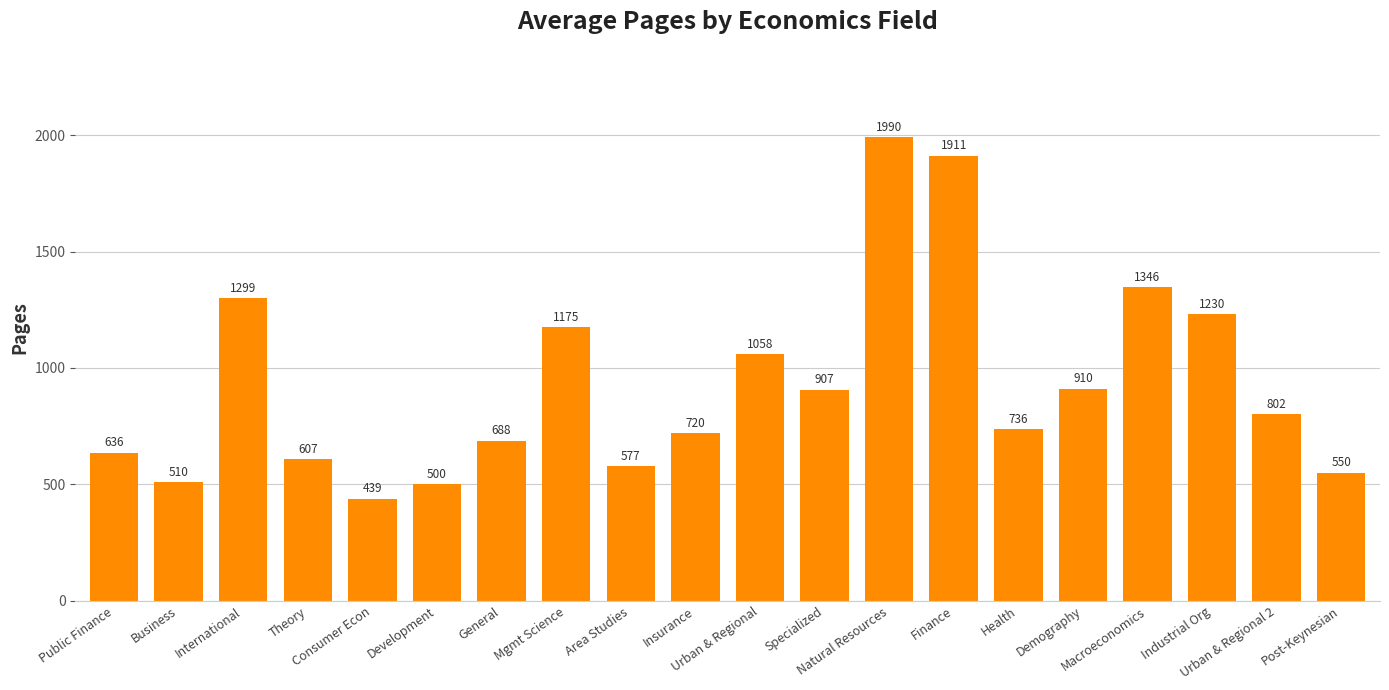

Reading left to right, transcribe all the data shown in this chart.

636	510	1299	607	439	500	688	1175	577	720	1058	907	1990	1911	736	910	1346	1230	802	550